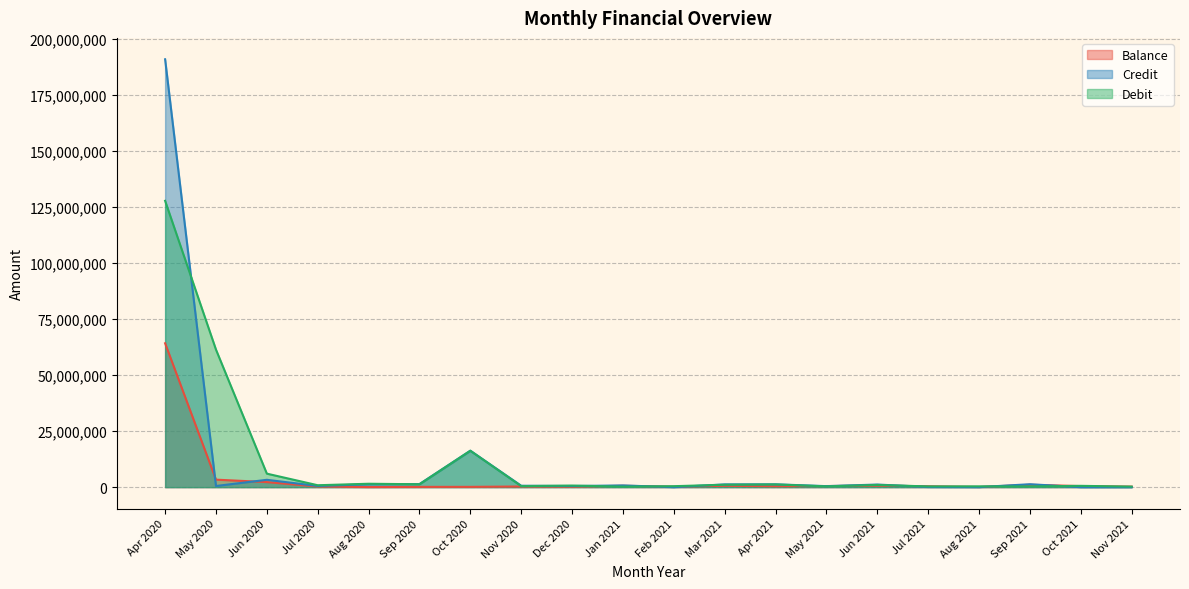

How many times do Debit and Credit cross each other?

9